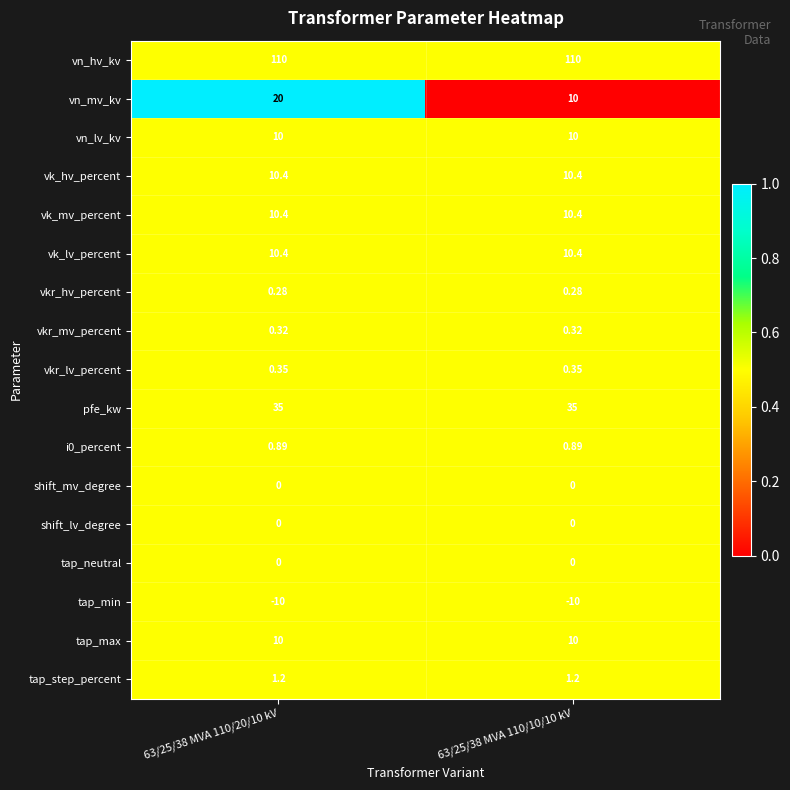

Which series has the largest total across all categories?

vn_hv_kv